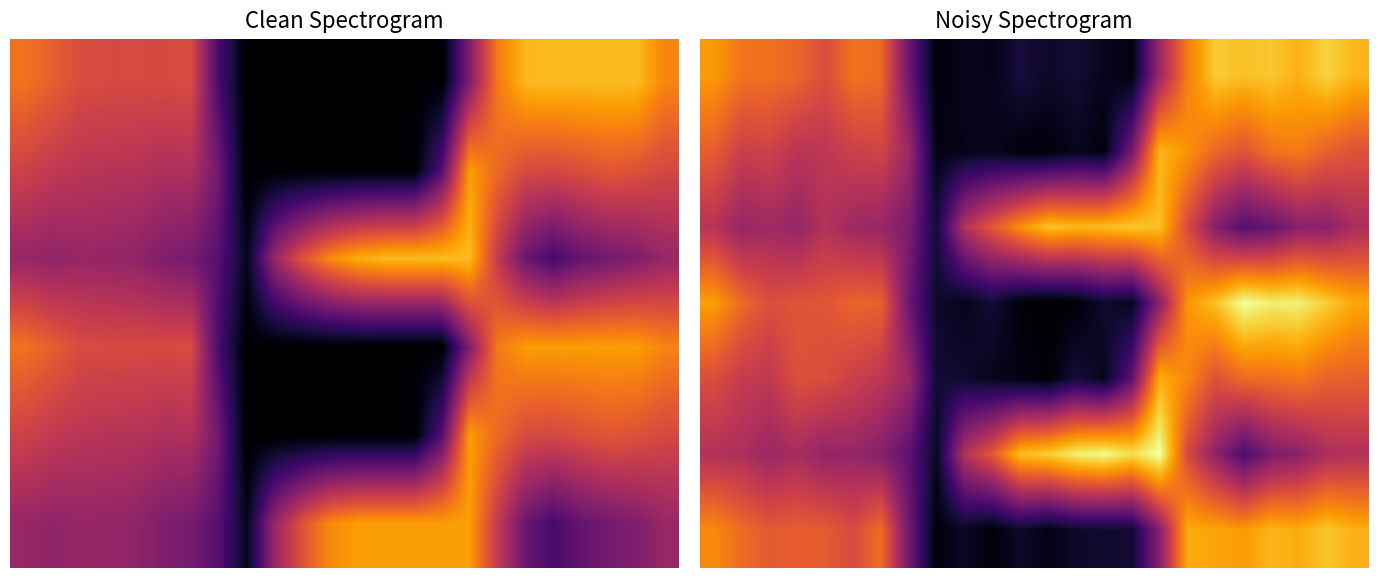

Is it true that 1 equals 101.2 at 5?

False